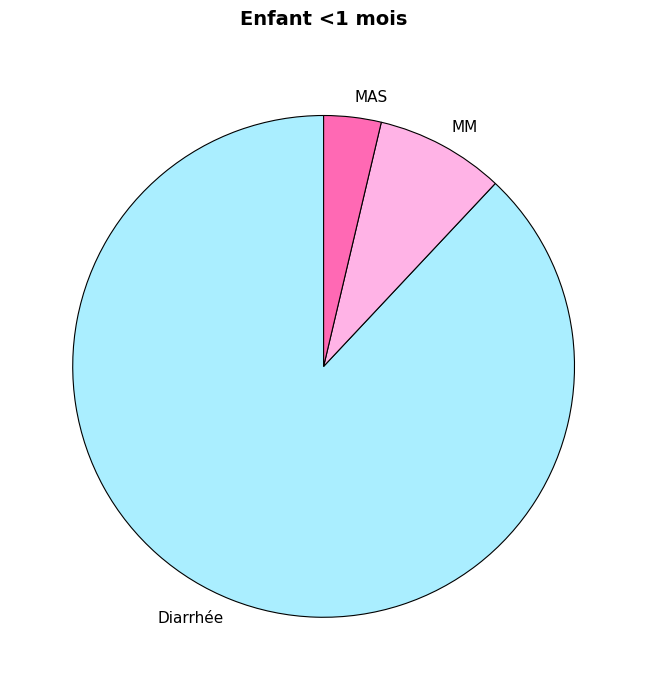

Which has a higher value, MM or MAS?

MM